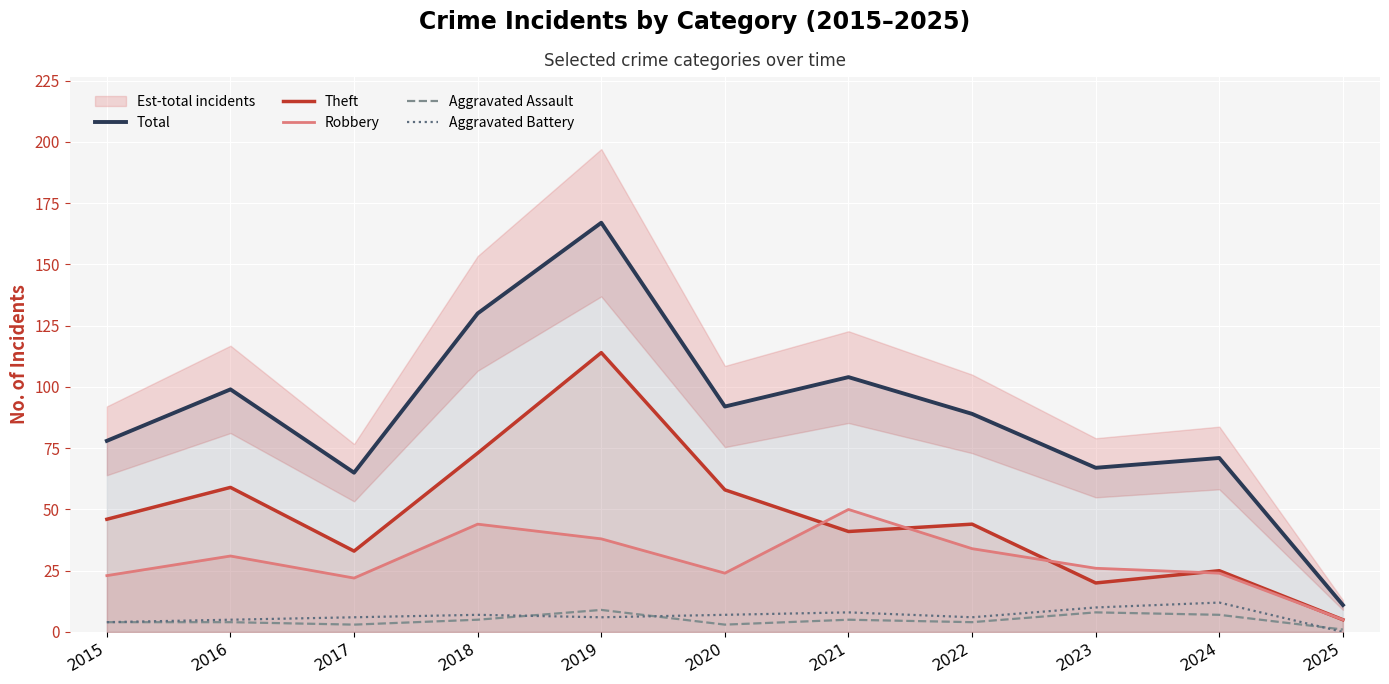

Which series has the largest range (max minus min)?

Total